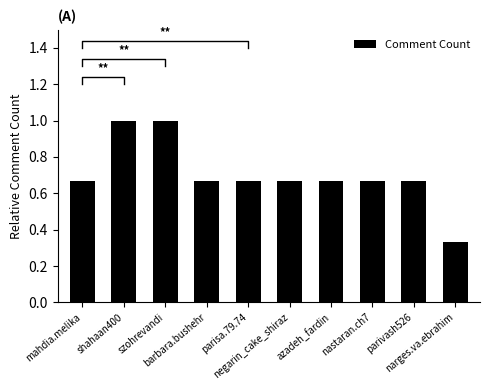

What is the value of the 2nd bar from the left?

1.0